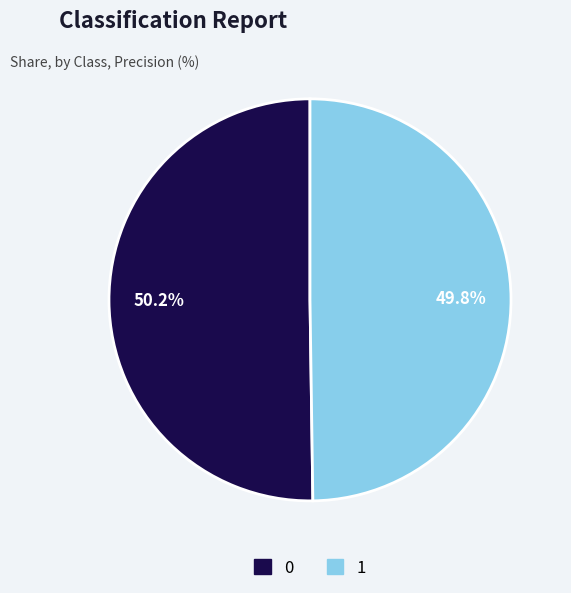

To the nearest percent, what is the combined percentage of 1 and 0?

100%